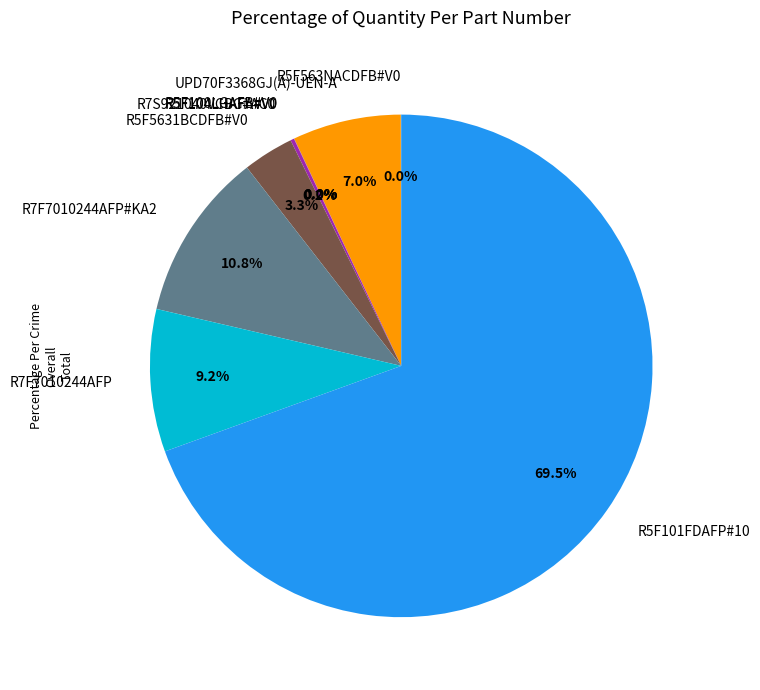

Which category has the biggest portion of the pie?

R5F101FDAFP#10